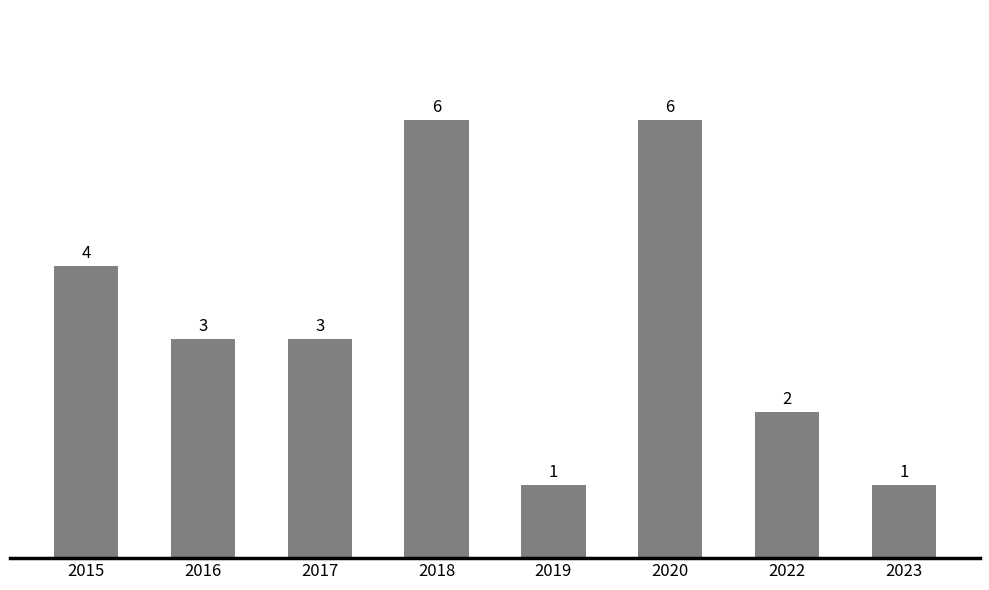

What is the difference between the maximum and minimum values?

5